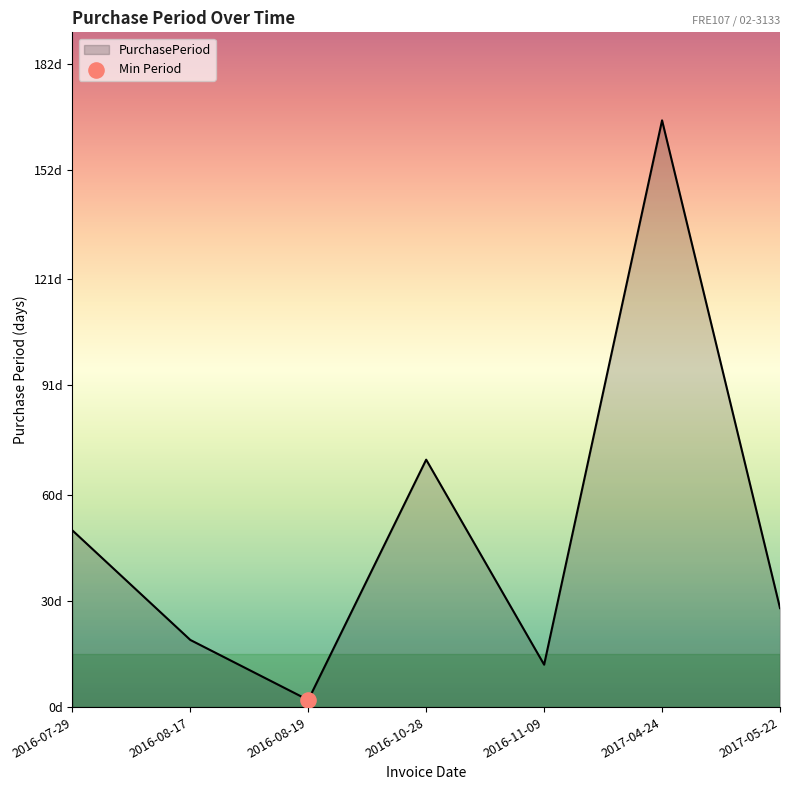

Is this an area chart (filled region under the line)?

Yes